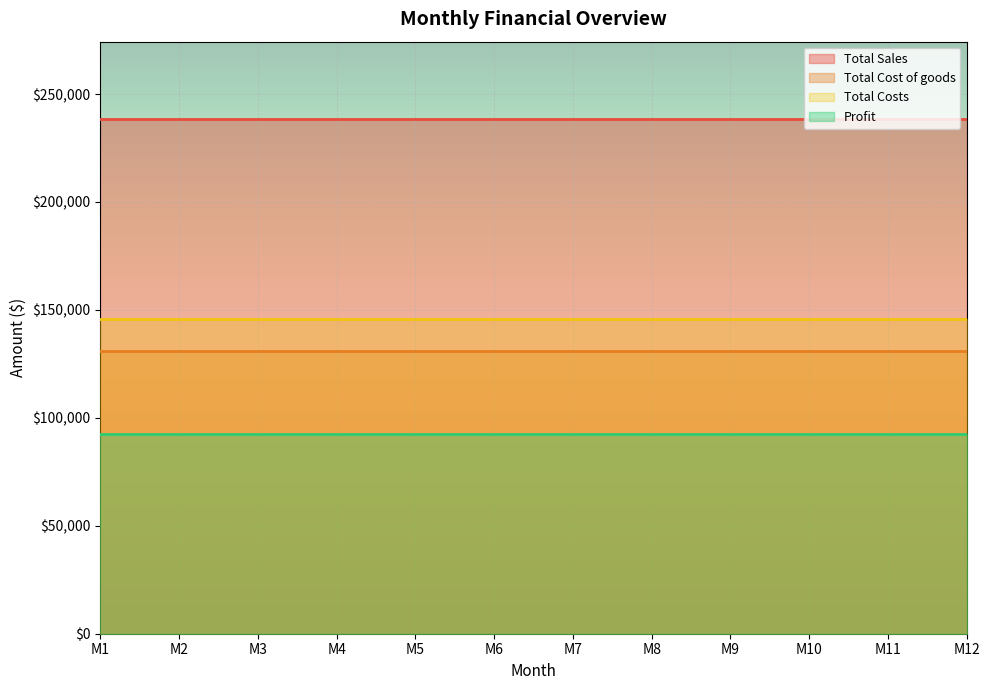

What are all the series names shown in the legend?

Total Sales, Total Cost of goods, Total Costs, Profit